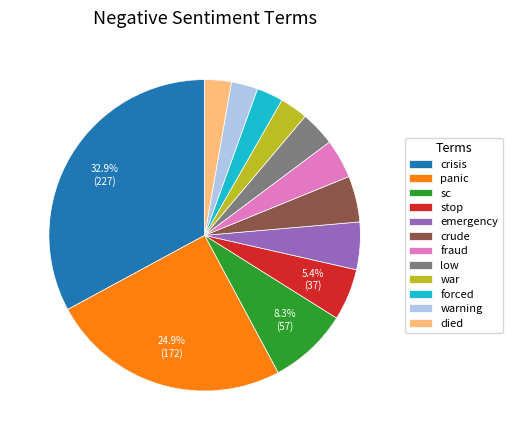

Does crisis account for over 50% of the chart?

No